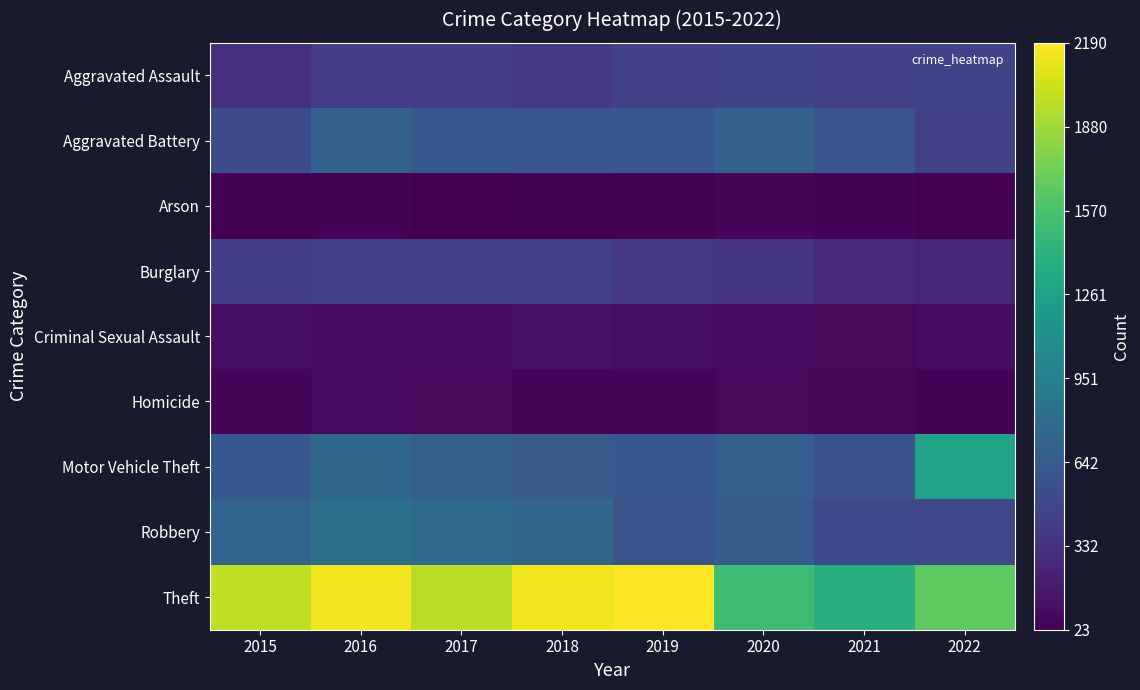

Count the number of categories in the chart.

8